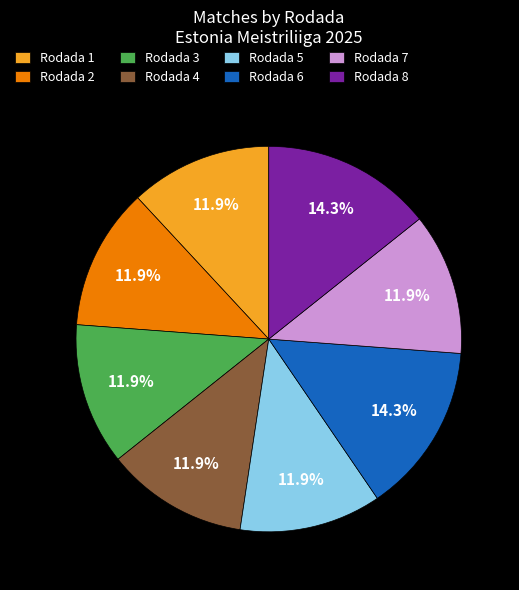

What is the ratio of the value at Rodada 1 to the value at Rodada 4?

1.0